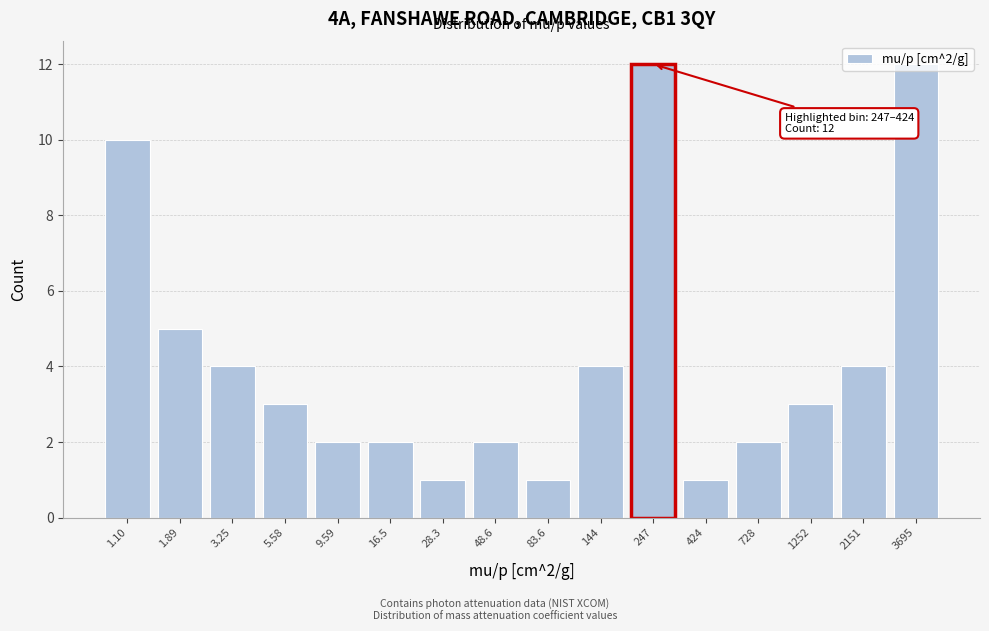

The chart shows a value of 3 at 3.25. True or false?

False